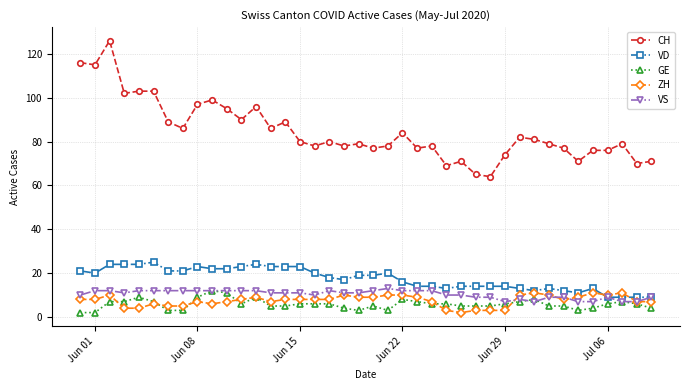

What is the minimum value for VD?

9